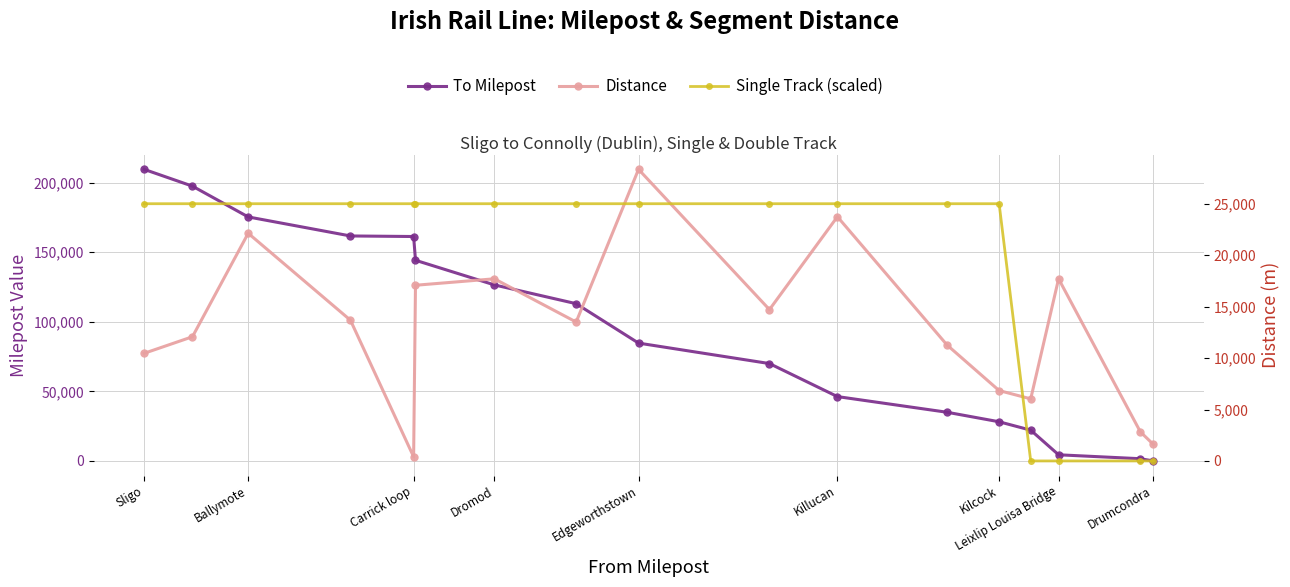

How many distinct data groups are displayed?

3